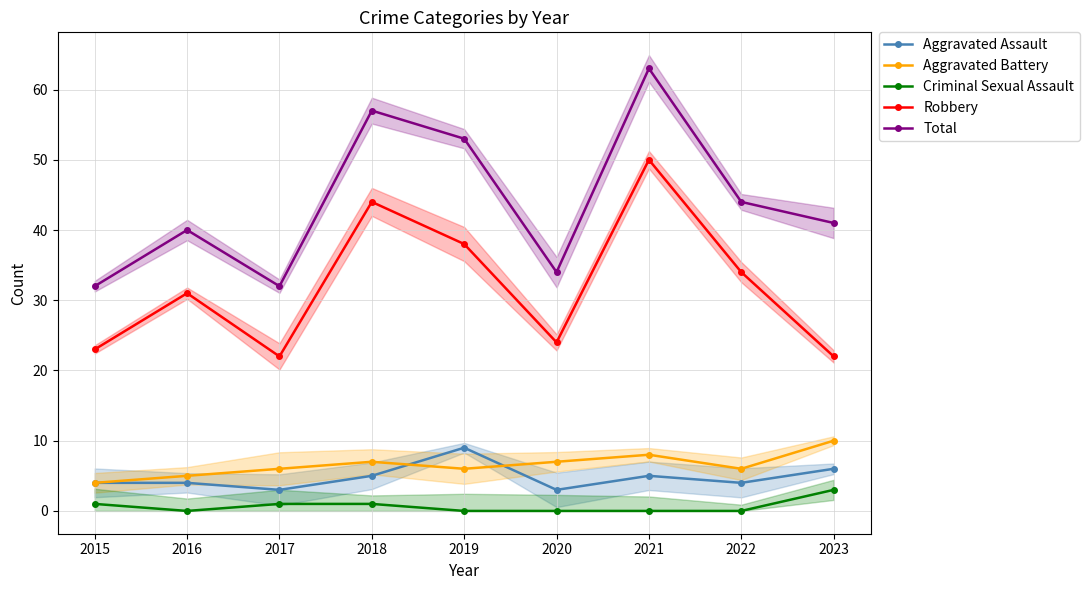

Between 2017 and 2018, which is larger?

2018